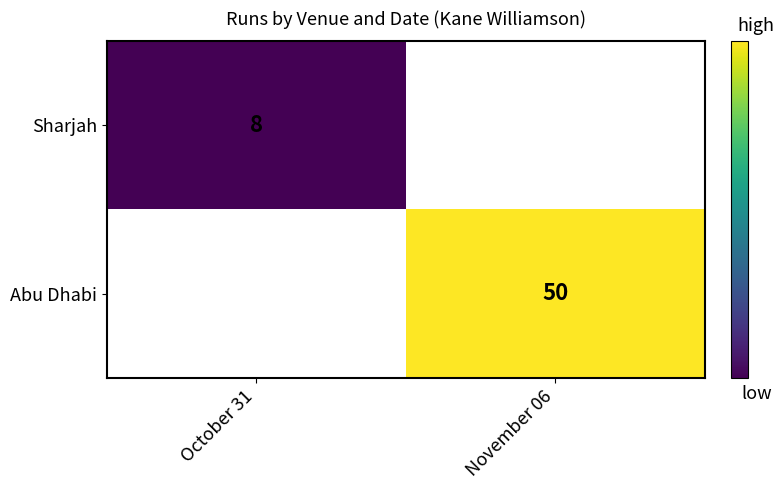

True or false: Sharjah has a value of 8 at October 31.

True